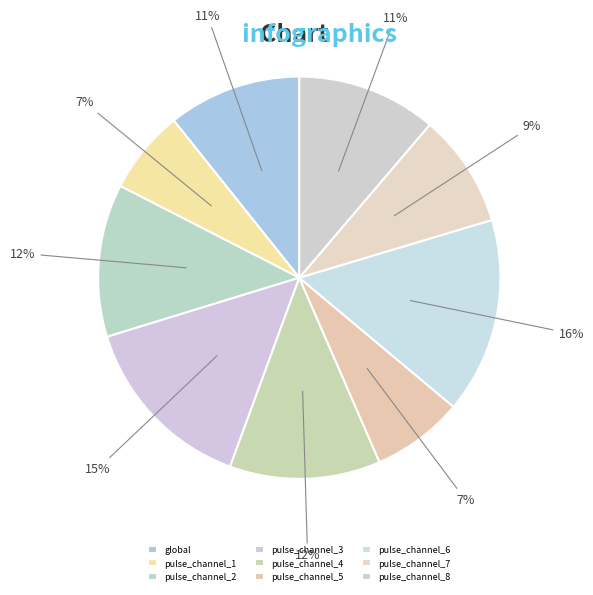

Which slice is the smallest?

pulse_channel_1